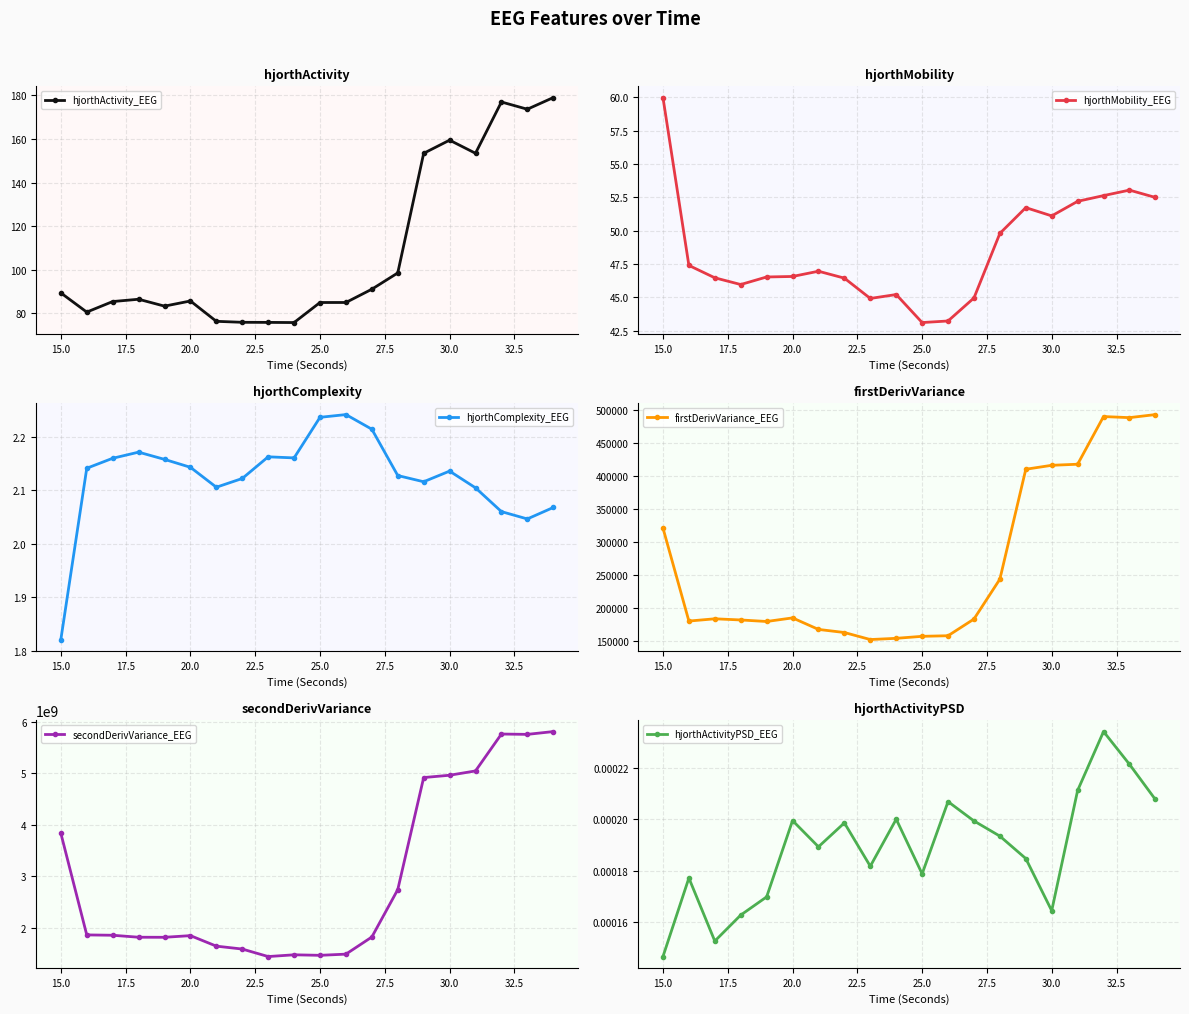

Is this an area chart (filled region under the line)?

No